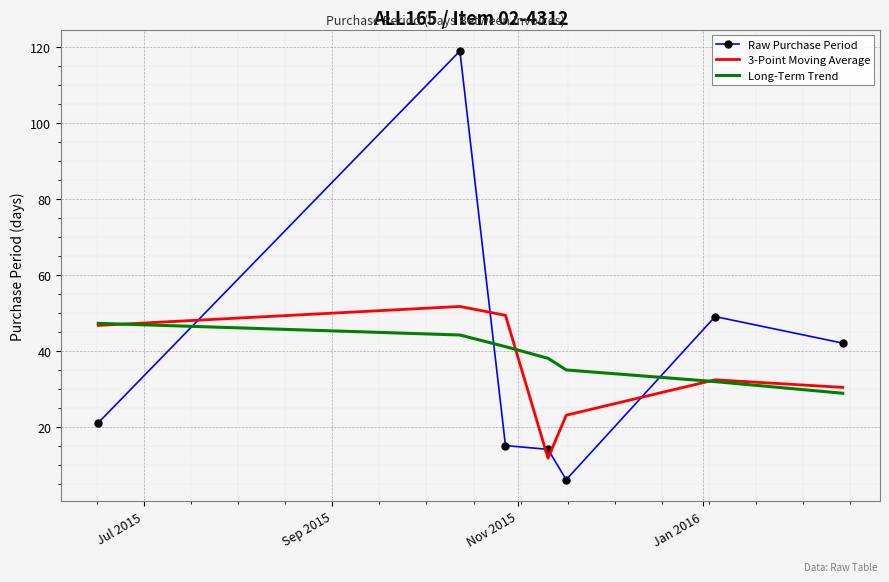

How many distinct data groups are displayed?

3